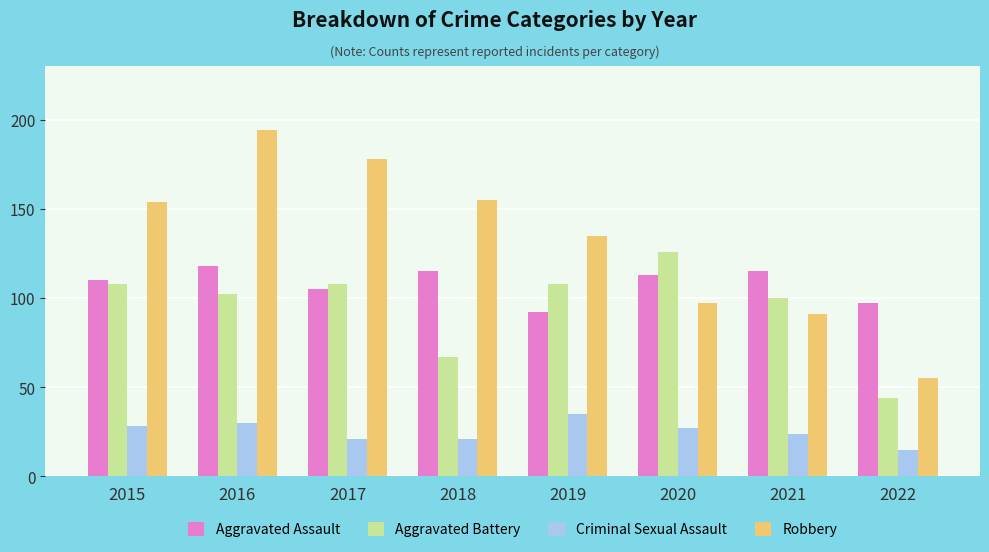

Reading left to right, transcribe all the data shown in this chart.

Aggravated Assault: 2015=110	2016=118	2017=105	2018=115	2019=92	2020=113	2021=115	2022=97
Aggravated Battery: 2015=108	2016=102	2017=108	2018=67	2019=108	2020=126	2021=100	2022=44
Criminal Sexual Assault: 2015=28	2016=30	2017=21	2018=21	2019=35	2020=27	2021=24	2022=15
Robbery: 2015=154	2016=194	2017=178	2018=155	2019=135	2020=97	2021=91	2022=55